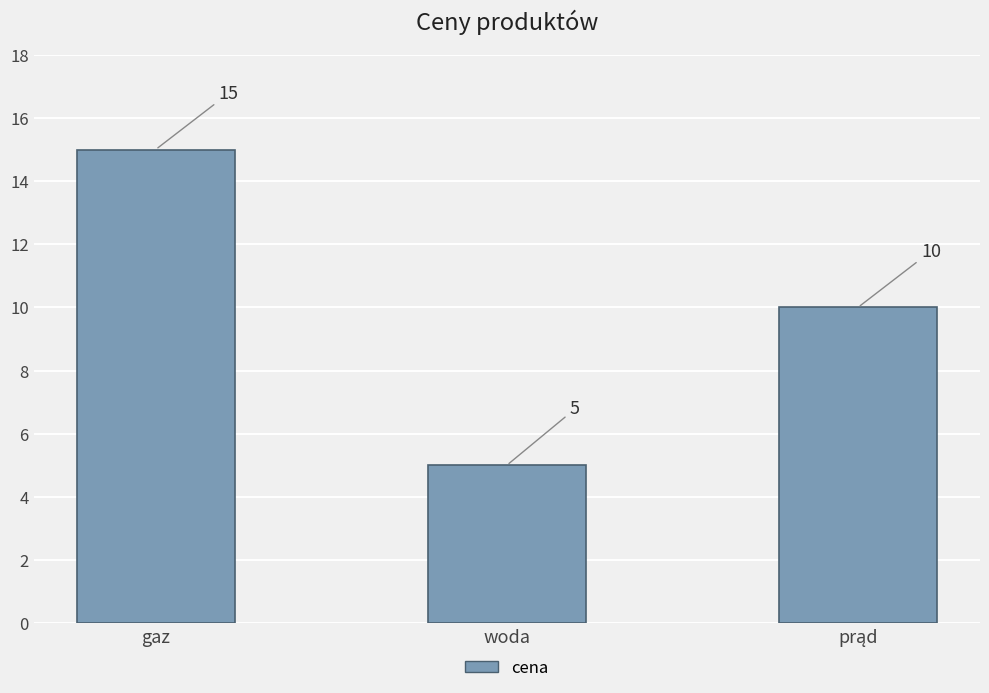

Which label corresponds to the smallest value in the chart?

woda